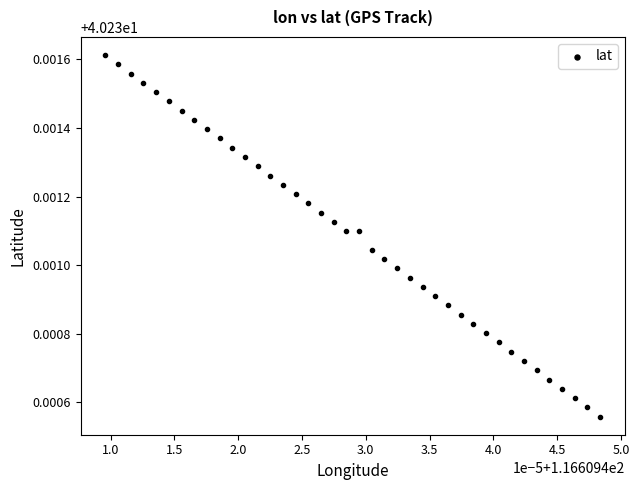

How many data points are displayed?

40